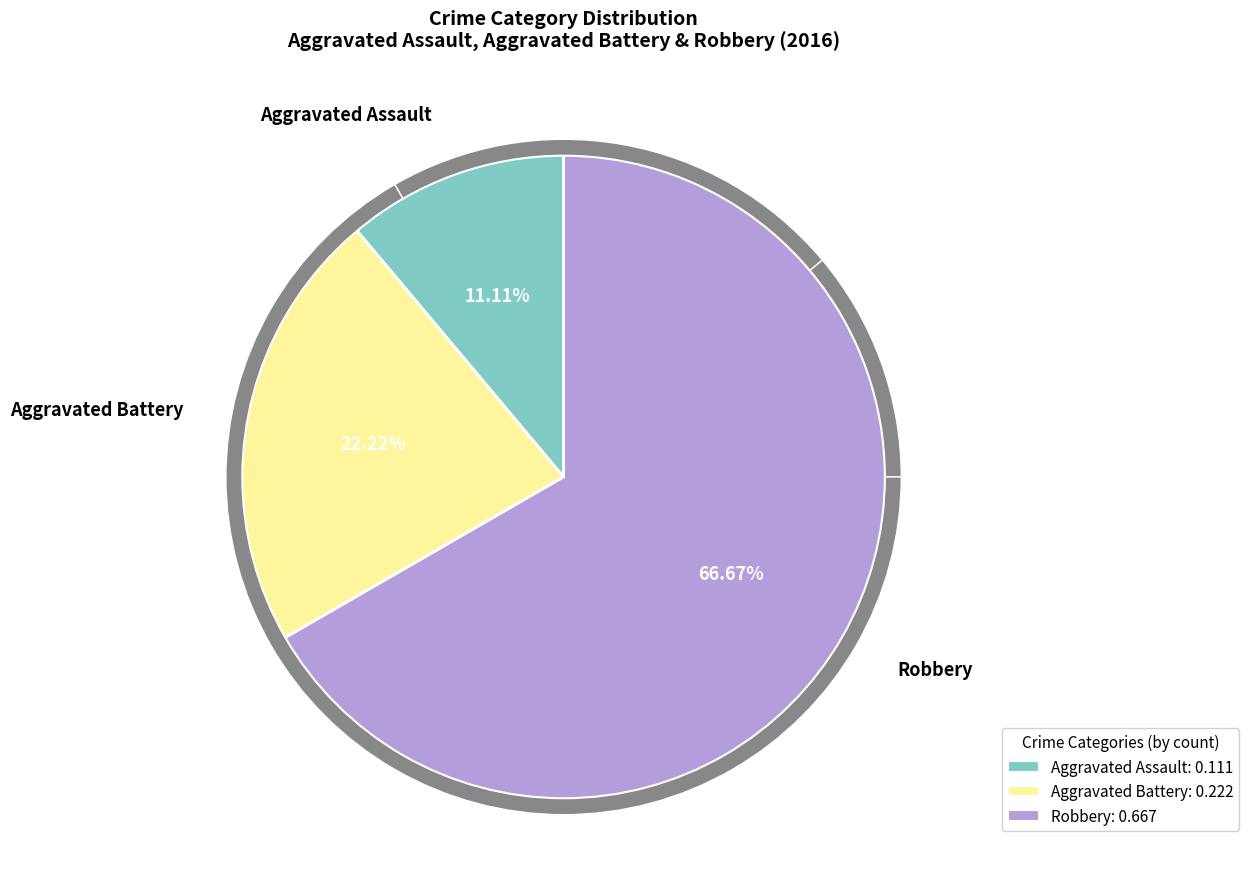

To the nearest percent, what is the average slice percentage?

33%